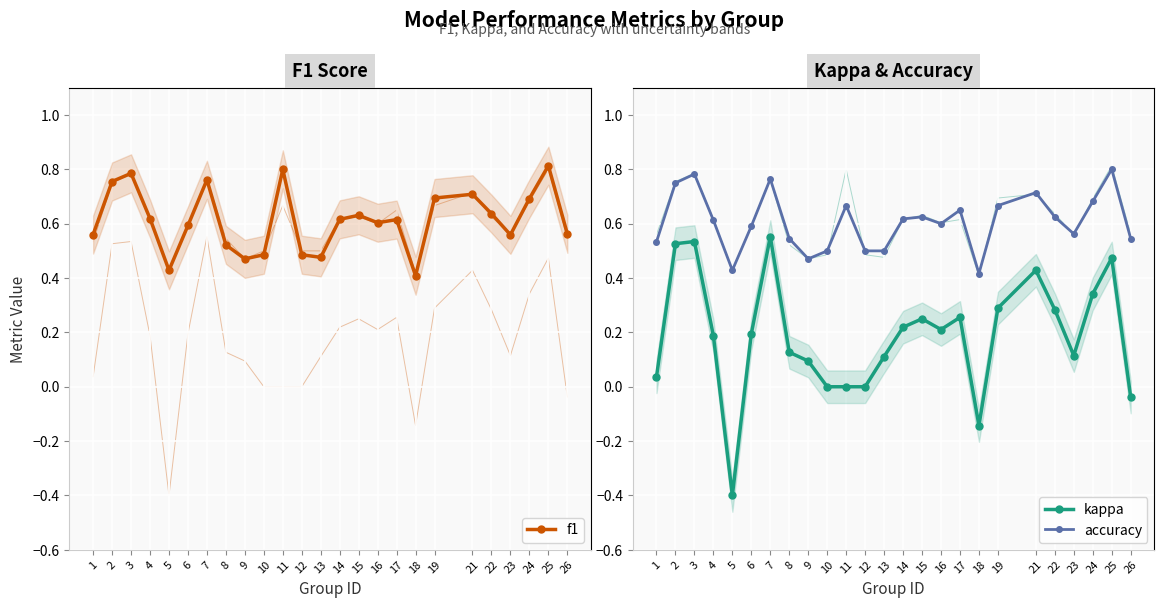

Count the f1 values in the range 0 to 1.

25